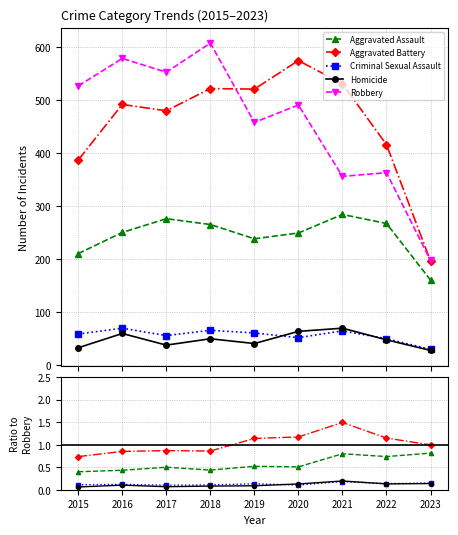

Which series has the largest total across all categories?

Robbery